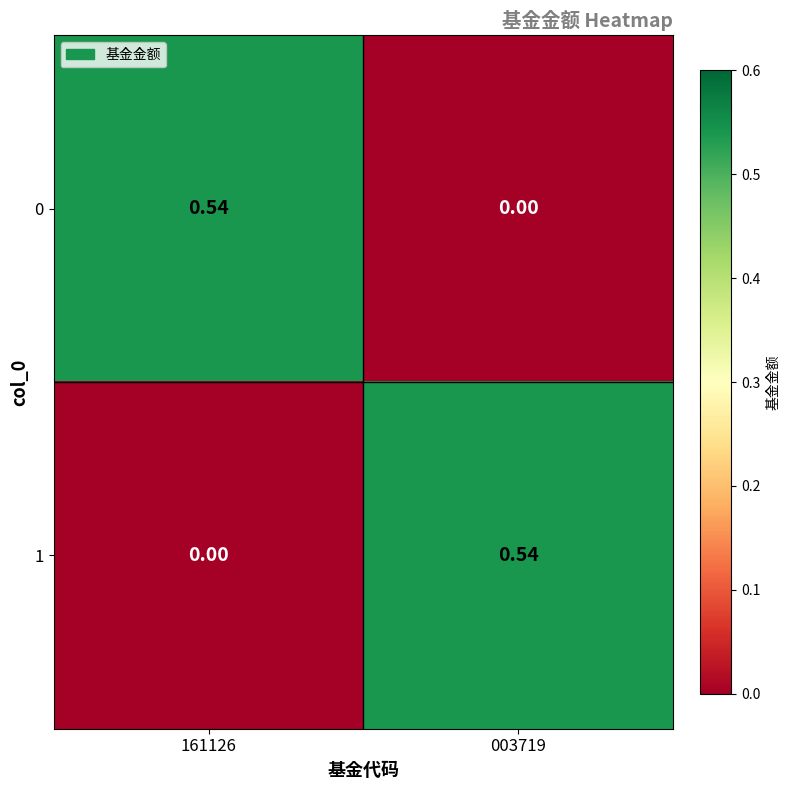

What is the spread (max minus min) of values at 161126?

0.5